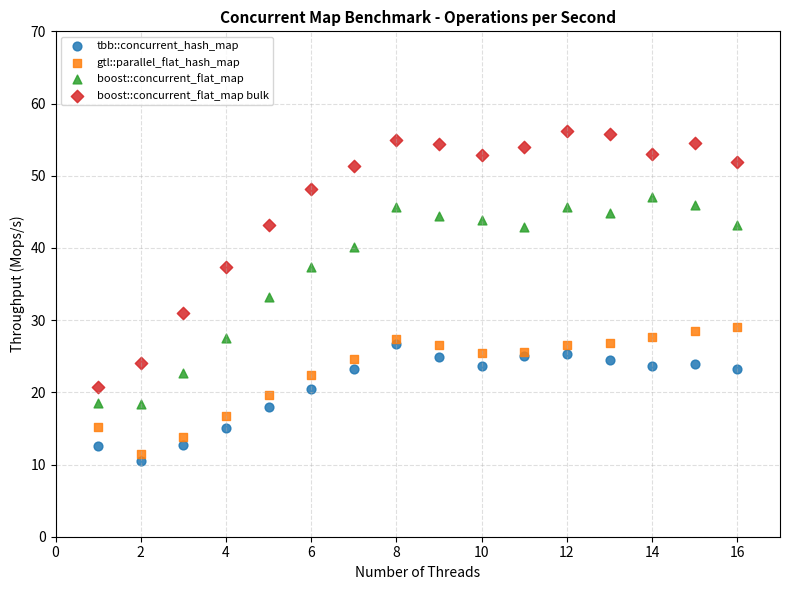

Which series has the largest Y range (max minus min)?

boost::concurrent_flat_map bulk